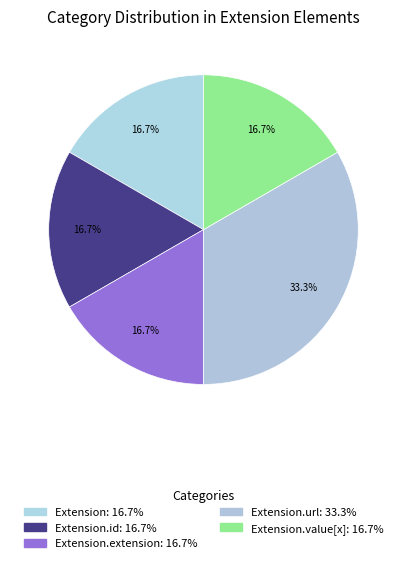

What is the smallest slice in the pie chart?

Extension